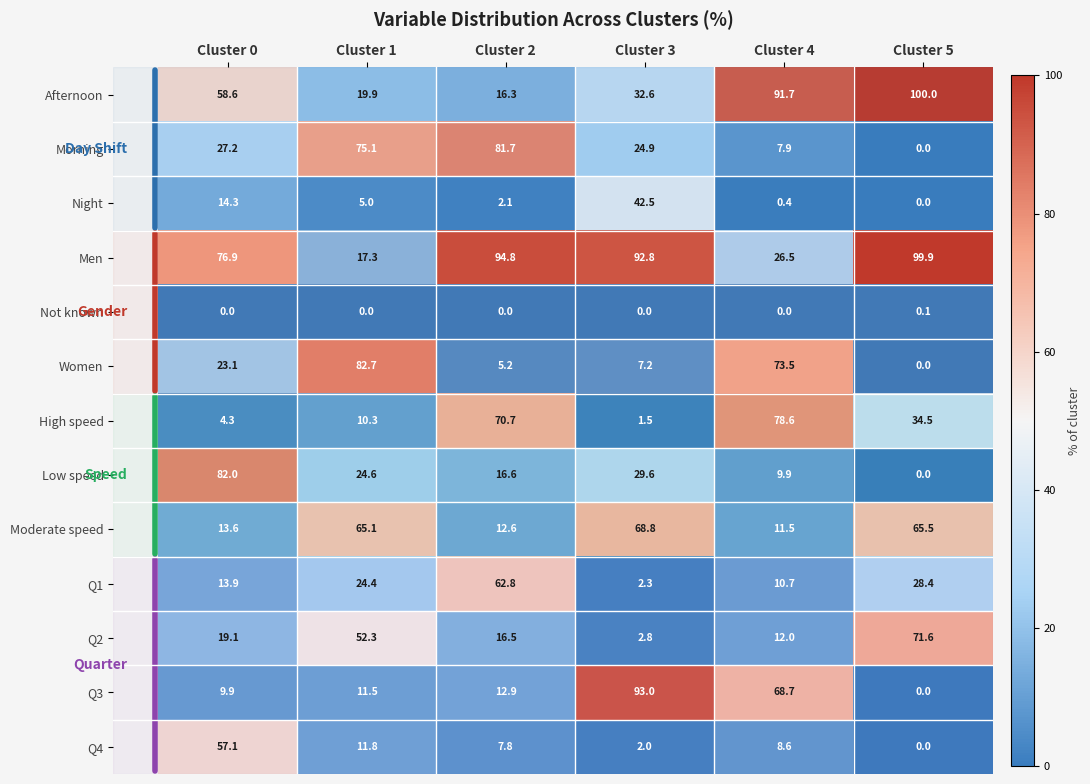

Is it true that Women equals 0.0 at Cluster 5?

True